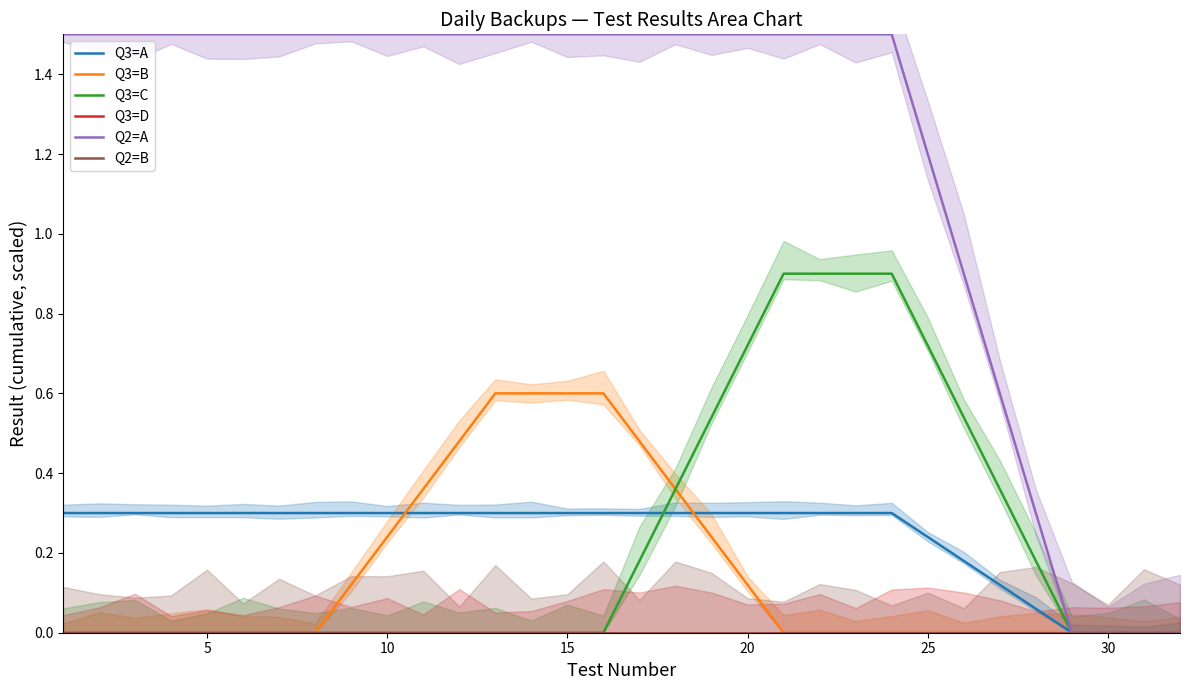

True or false: Q2=A has a value of 2.2 at 10.

False